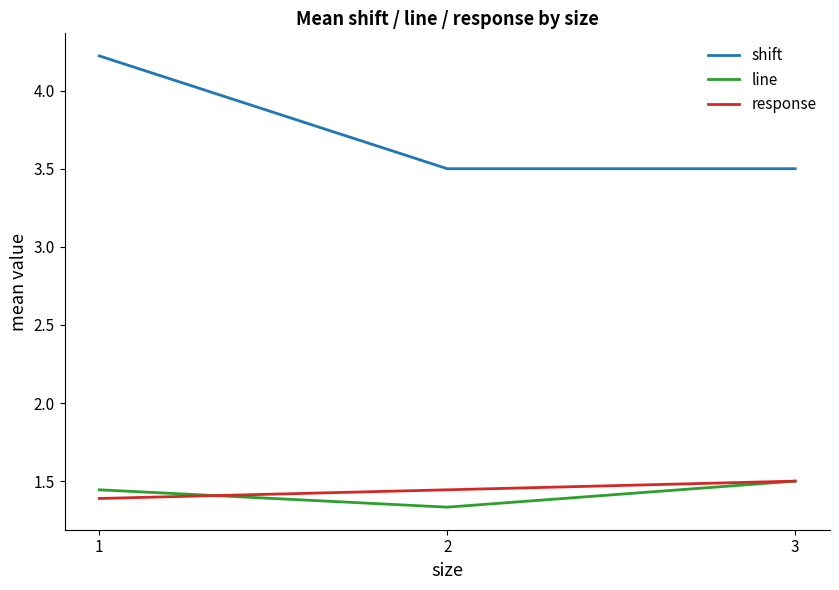

Read the line value at 3.

1.5